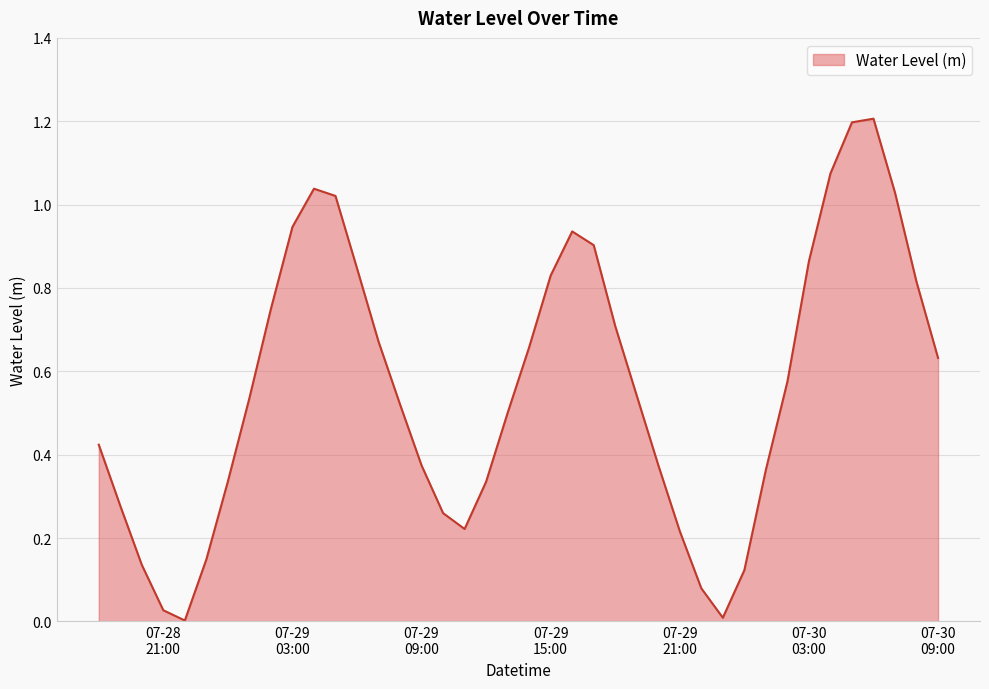

What is the maximum value shown in the chart?

1.2